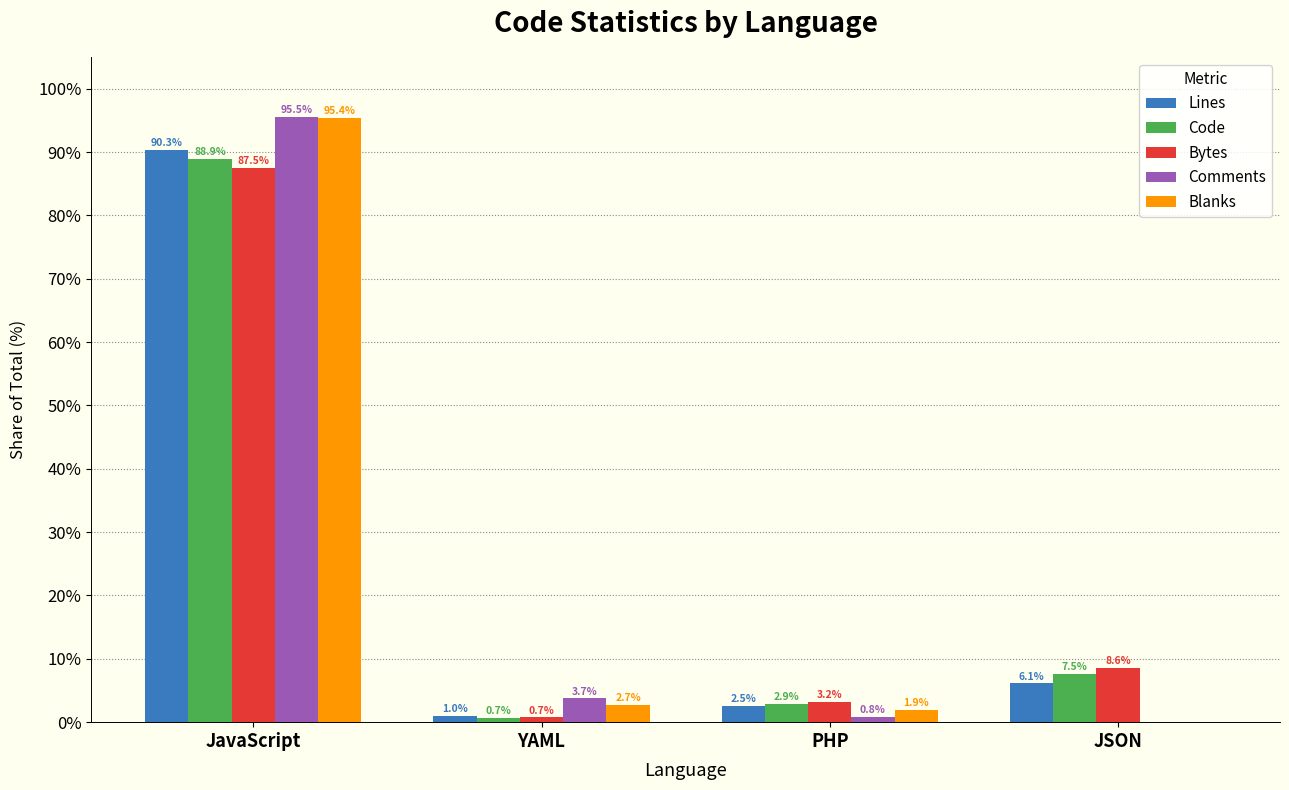

At which category is the sum across all series the highest?

JavaScript